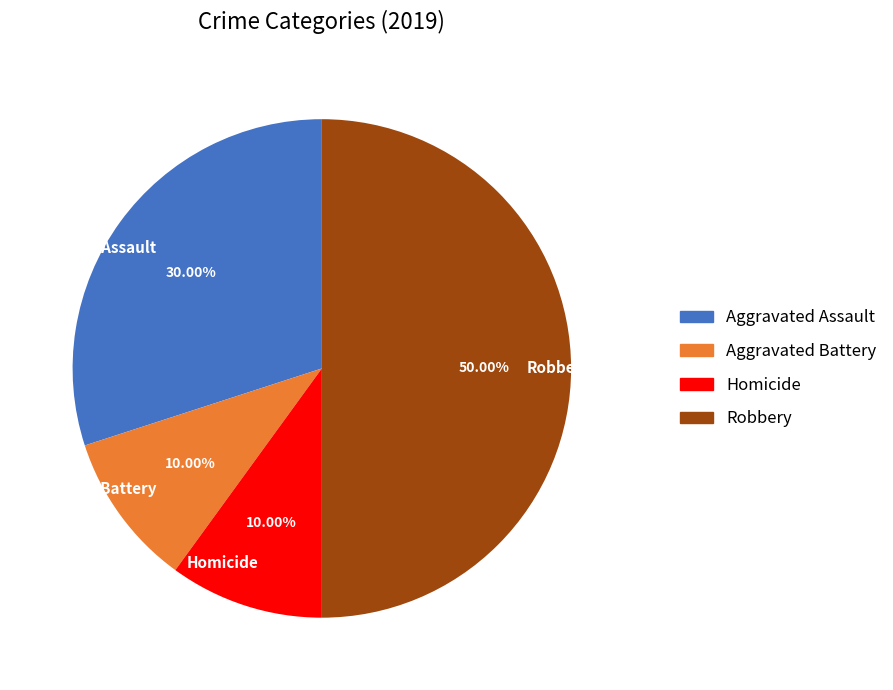

Is it true that Robbery is 50% of the pie?

True